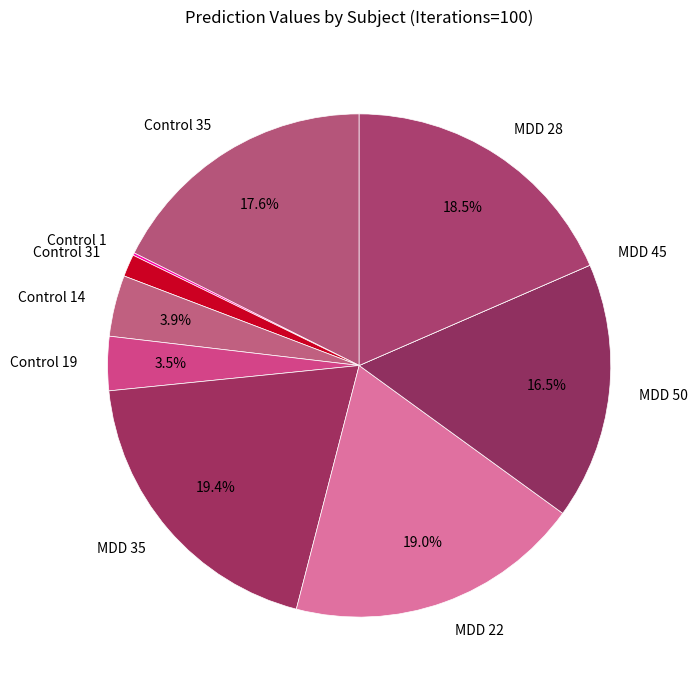

Is Control 31 the majority of the pie?

No